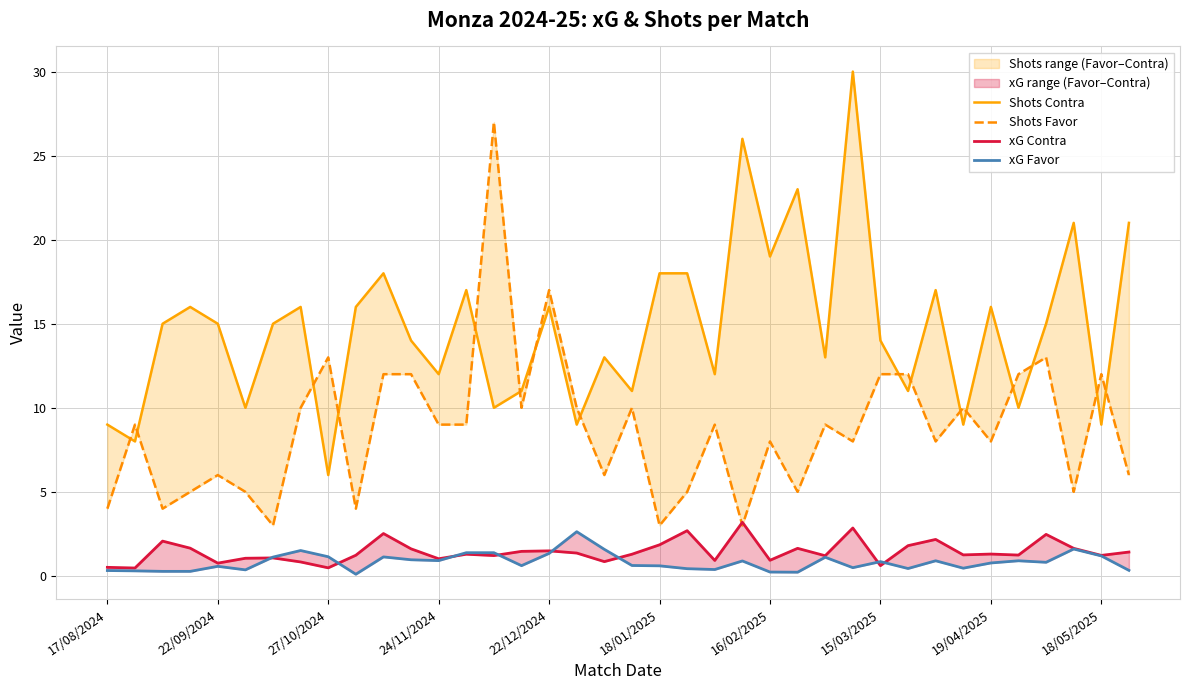

What is the average value of the Shots Contra series?

14.7